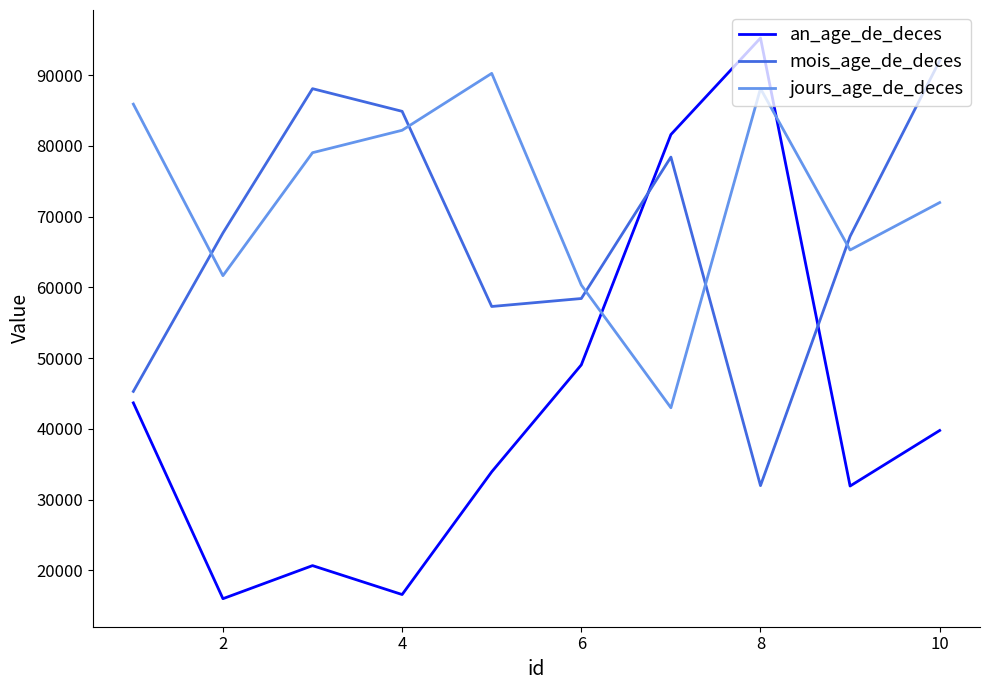

How many intersections are there between jours_age_de_deces and an_age_de_deces?

2